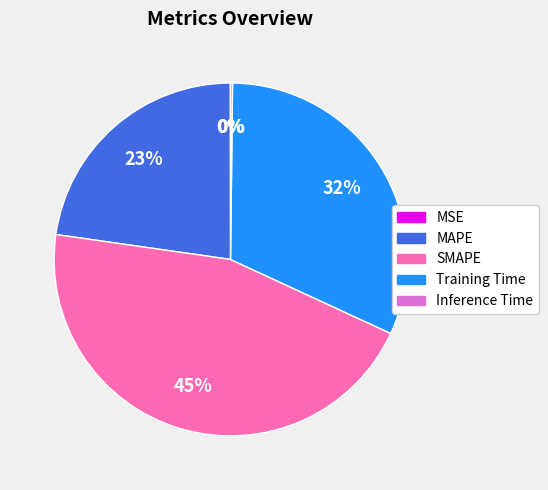

Does SMAPE represent more than half of the total?

No